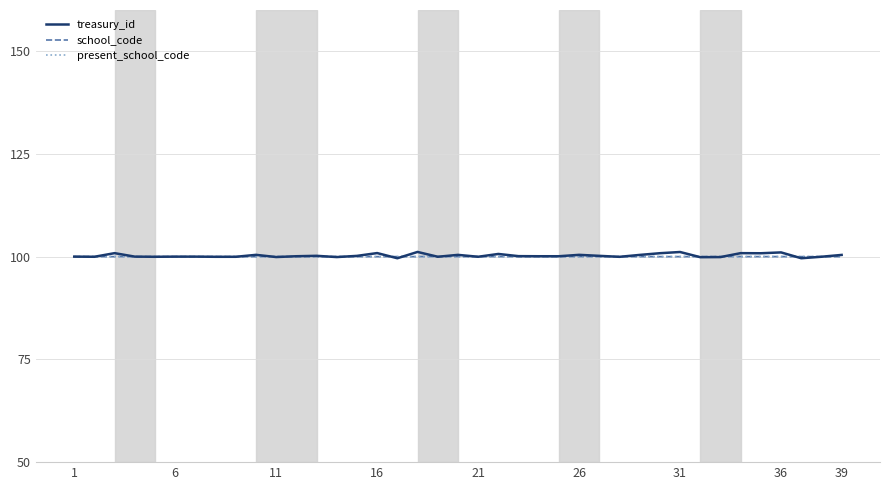

What is the lowest value of the treasury_id series?

99.6